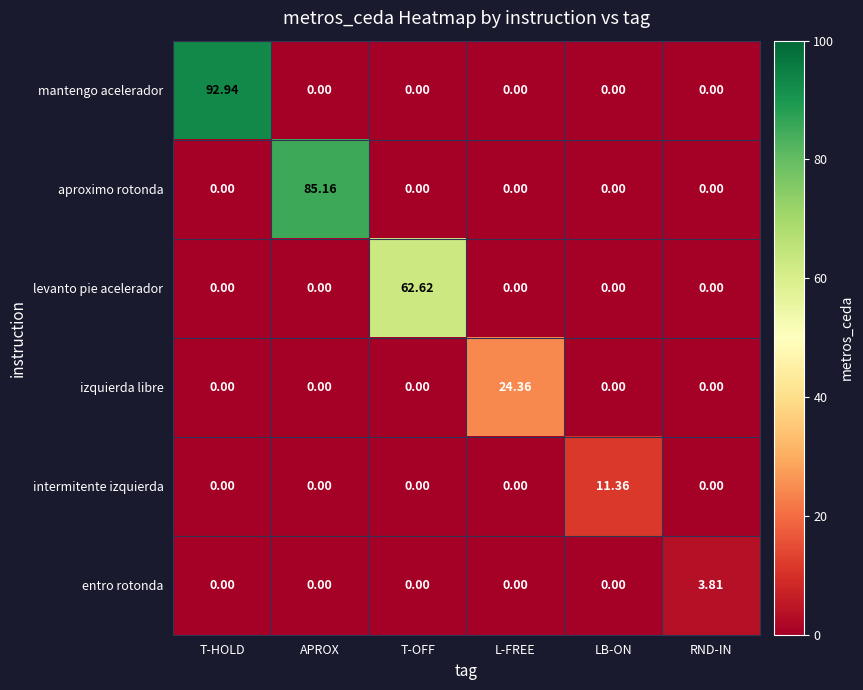

At which category is the sum across all series the highest?

T-HOLD